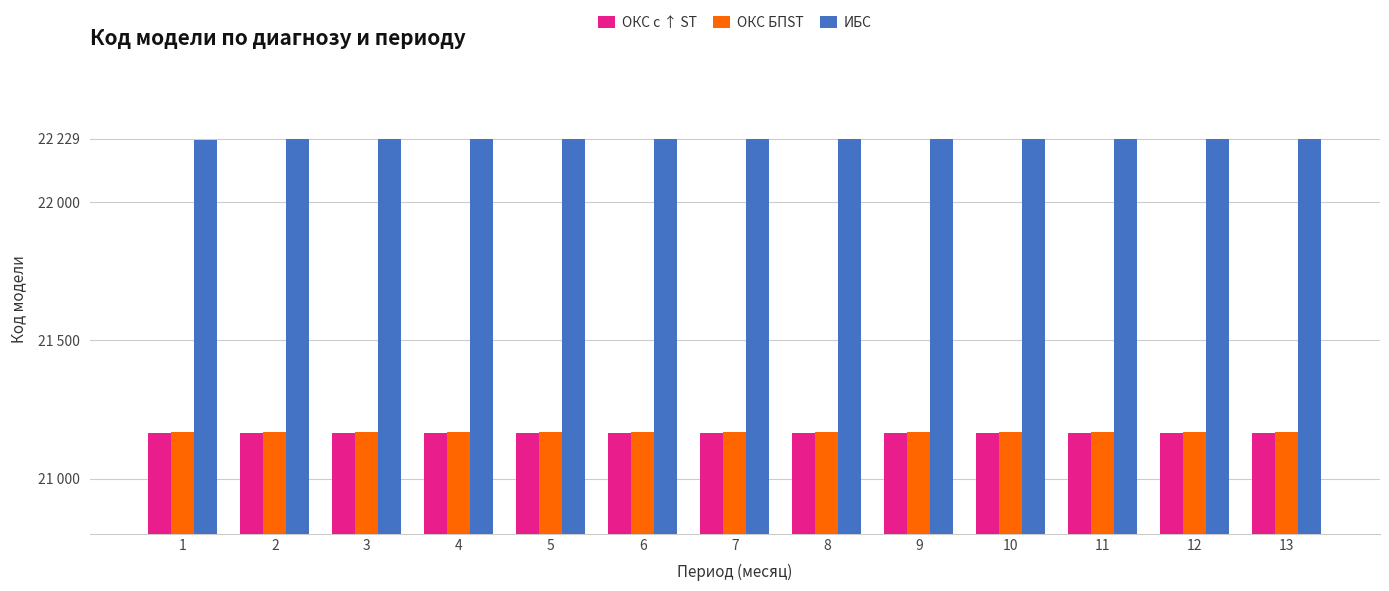

At which label does ОКС с ↑ ST reach its minimum?

1